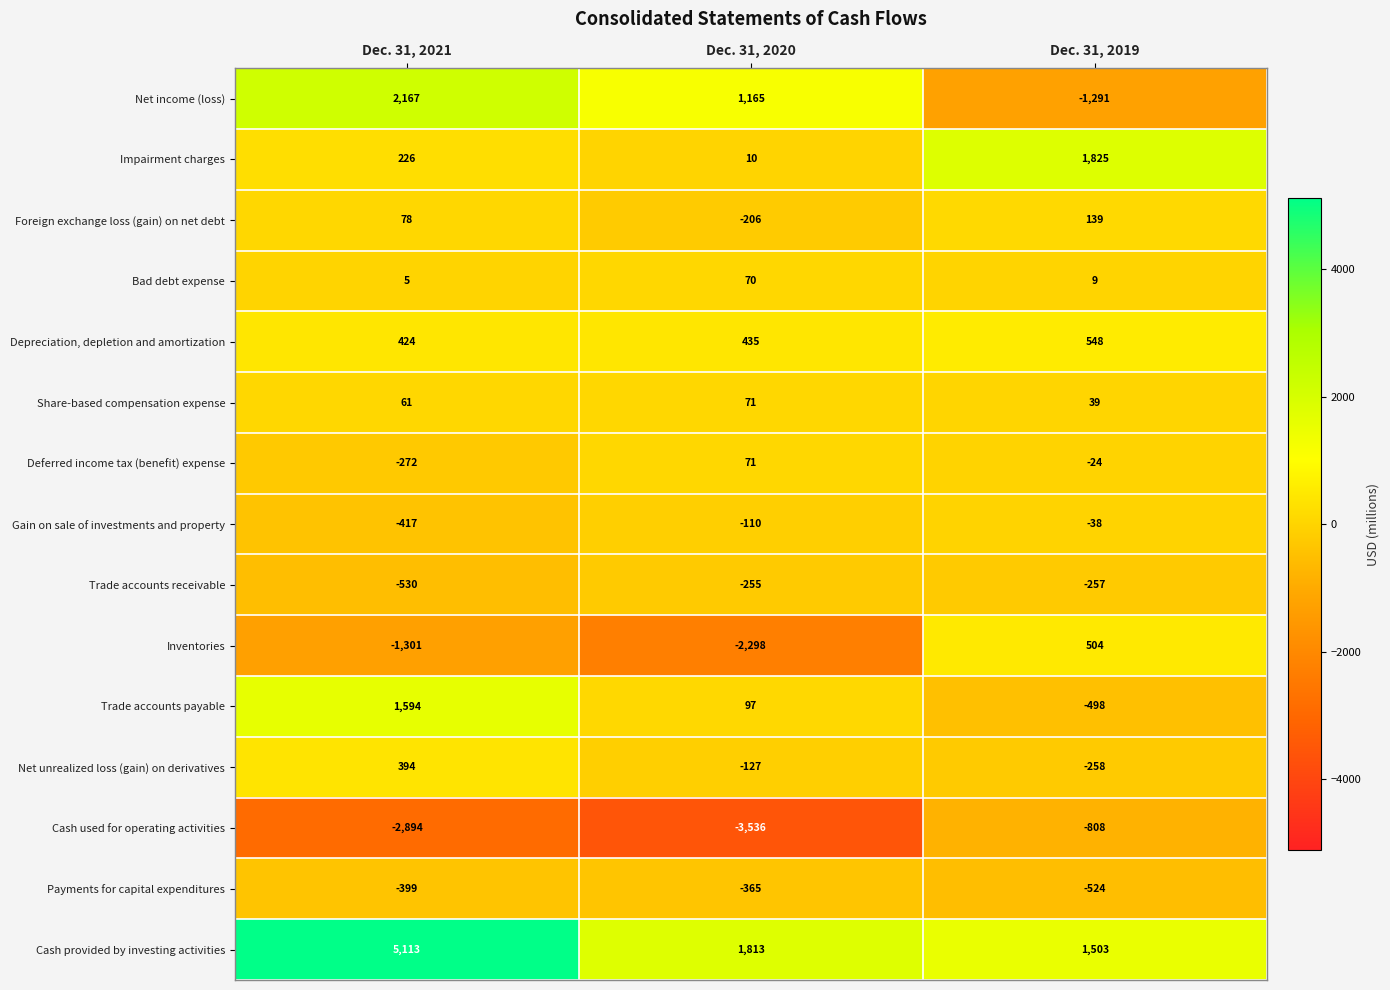

At which category is the sum across all series the highest?

Dec. 31, 2021